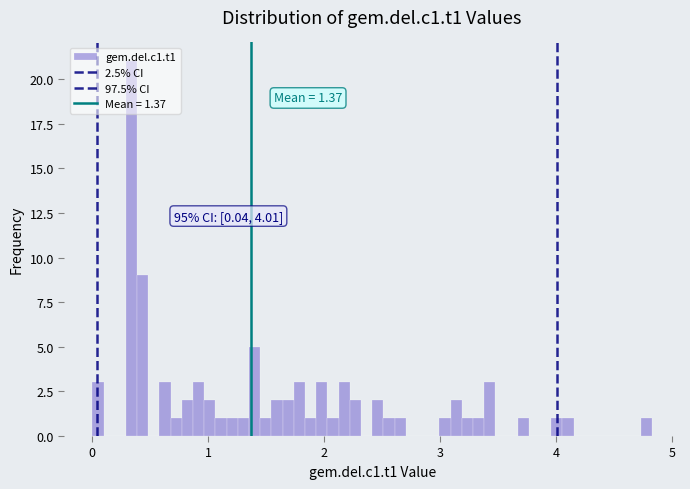

Read against the x-axis, roughly where is the centre of the tallest bar?

0.3